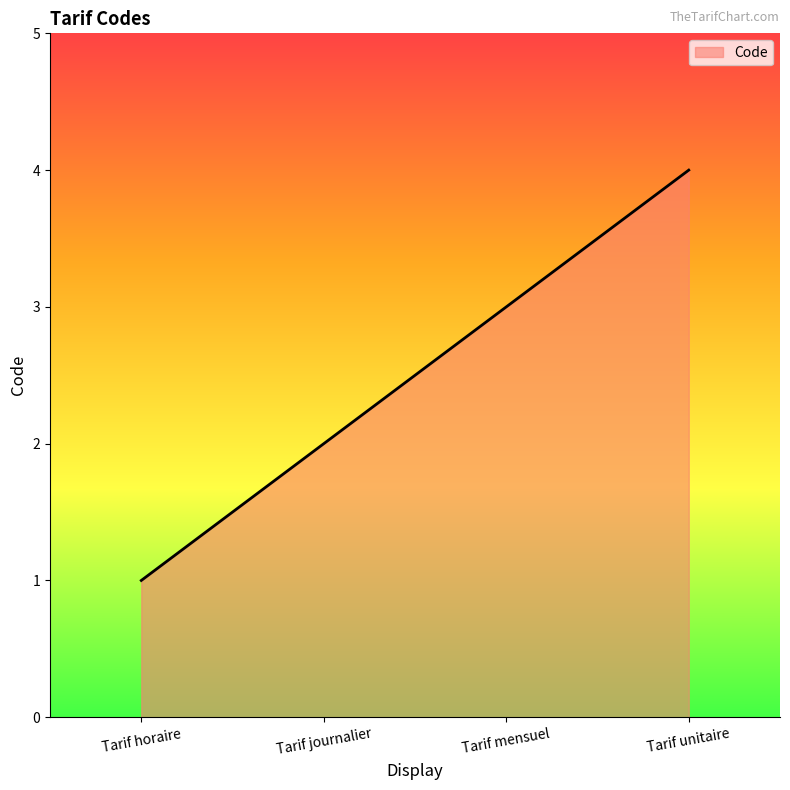

Which has a higher value, Tarif journalier or Tarif mensuel?

Tarif mensuel